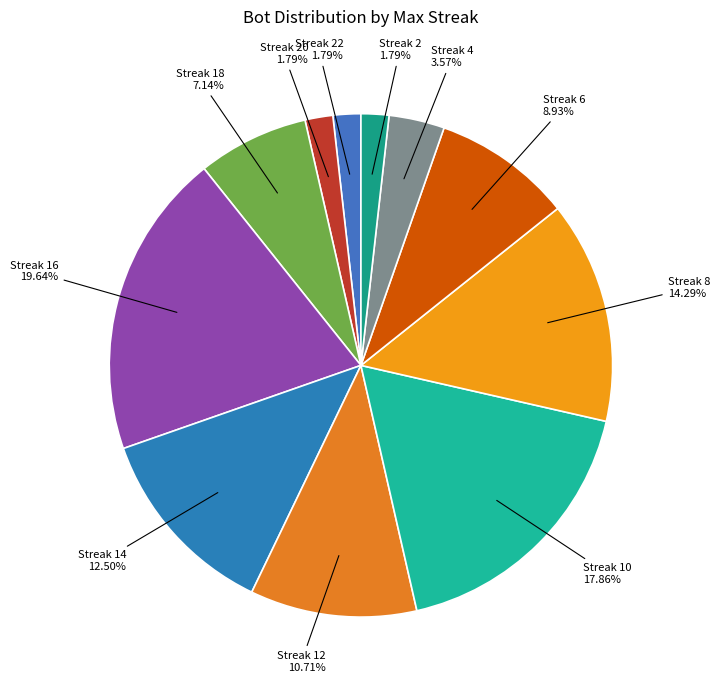

Count the number of slices in the pie.

11